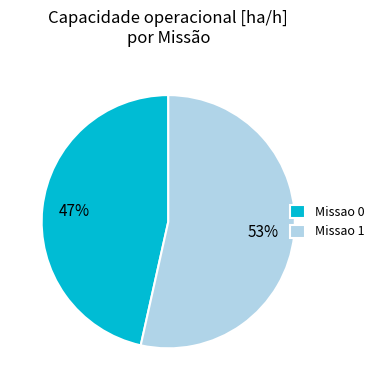

Rank the categories by value from lowest to highest.

Missao 0, Missao 1